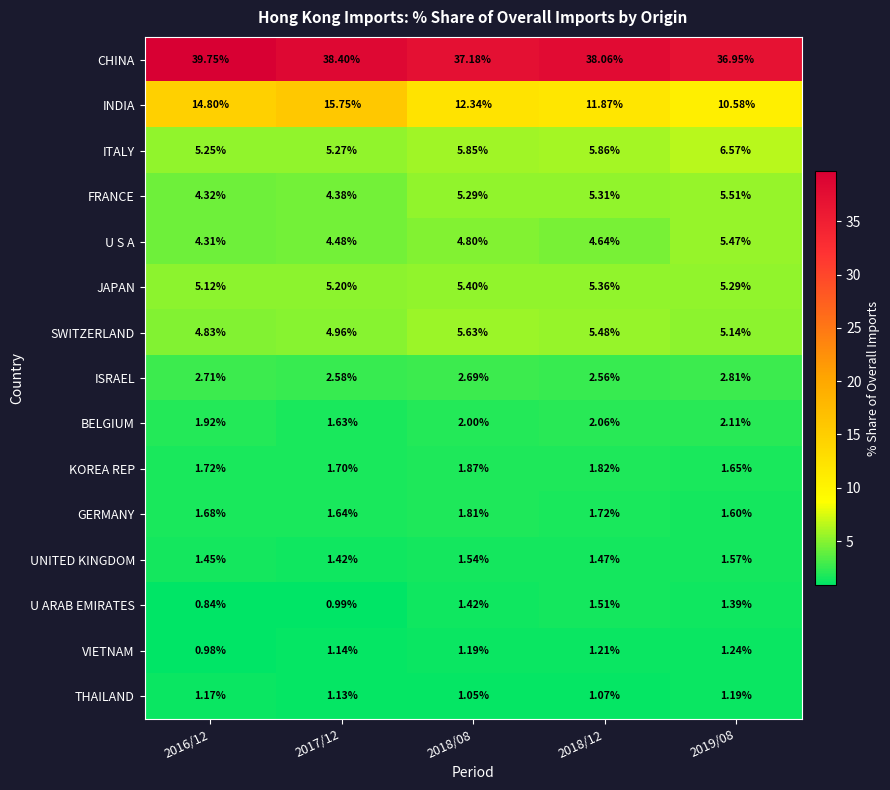

Rank the series by their maximum value, from lowest to highest.

THAILAND, VIETNAM, U ARAB EMIRATES, UNITED KINGDOM, GERMANY, KOREA REP, BELGIUM, ISRAEL, JAPAN, U S A, FRANCE, SWITZERLAND, ITALY, INDIA, CHINA